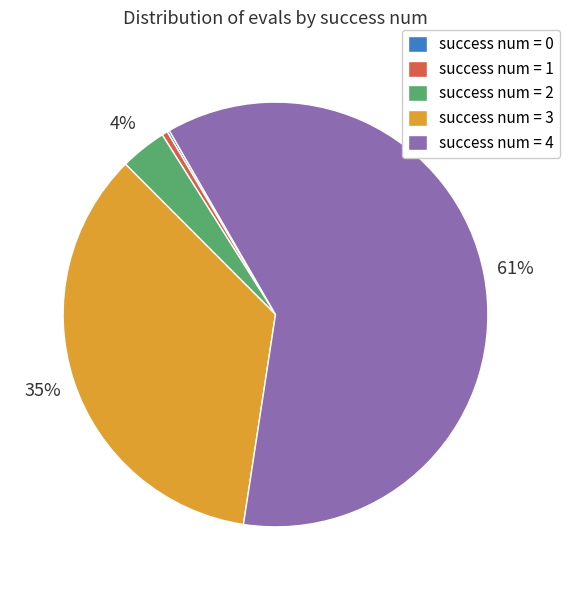

What percentage is the success num = 3 slice, to the nearest percent?

35%